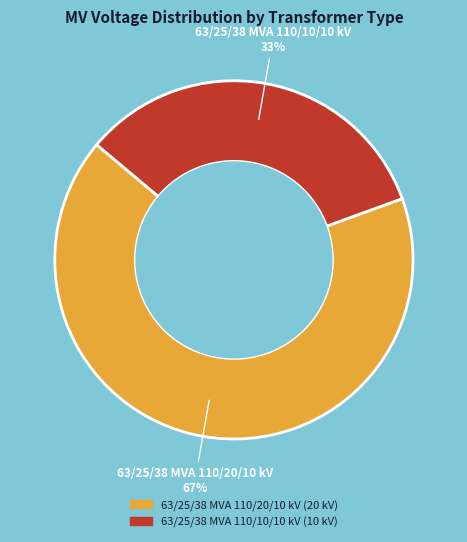

To the nearest percent, what is the combined percentage of 63/25/38 MVA 110/20/10 kV and 63/25/38 MVA 110/10/10 kV?

100%